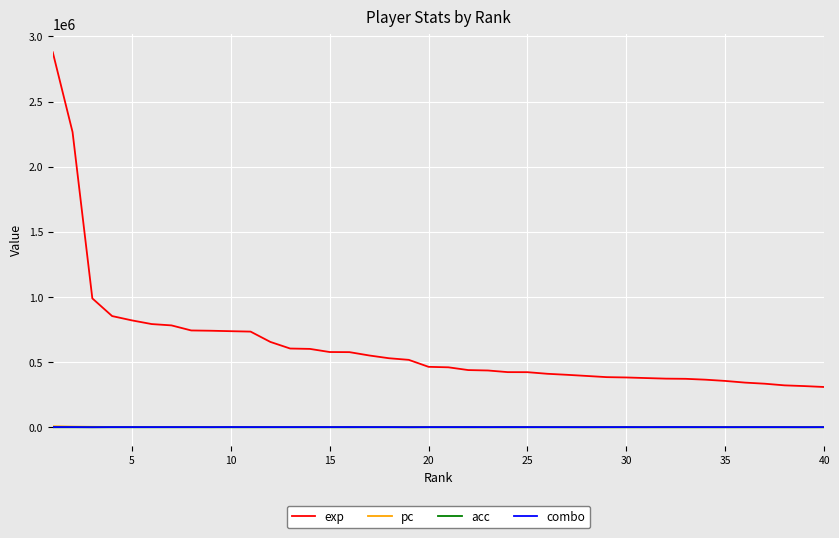

True or false: pc and exp intersect in this chart.

False